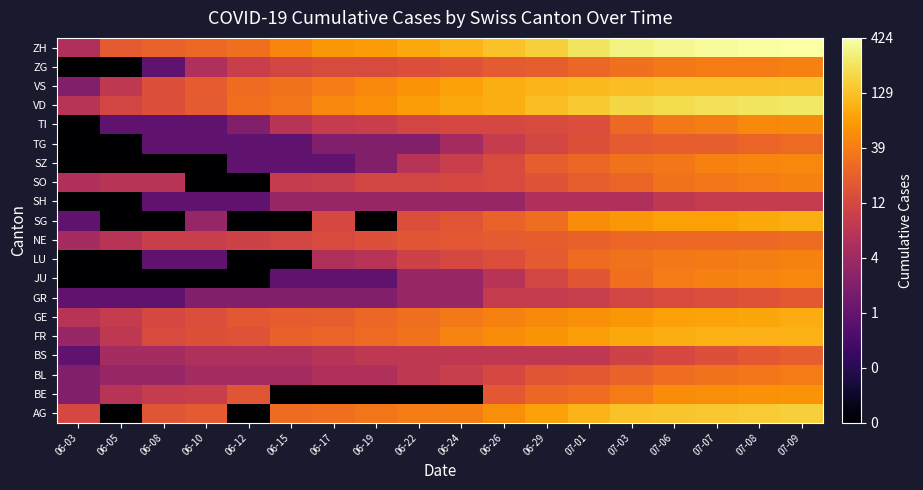

How many data points does each series have?

18